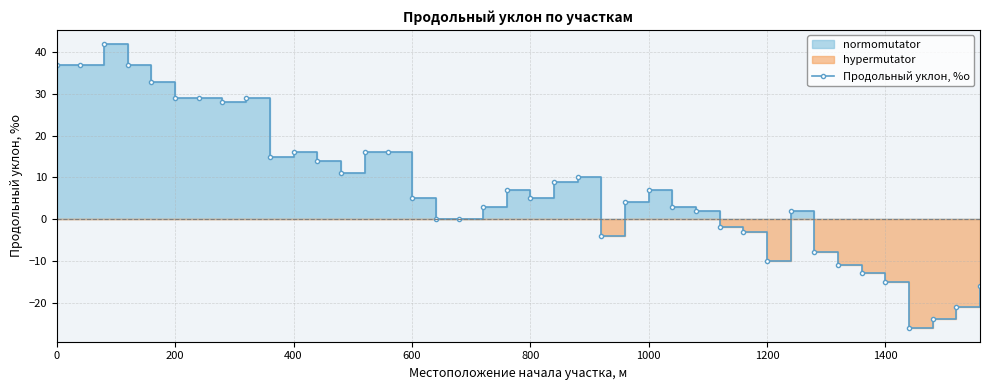

Reading right to left, list all the values displayed in this chart.

-16	-21	-24	-26	-15	-13	-11	-8	2	-10	-3	-2	2	3	7	4	-4	10	9	5	7	3	0	0	5	16	16	11	14	16	15	29	28	29	29	33	37	42	37	37